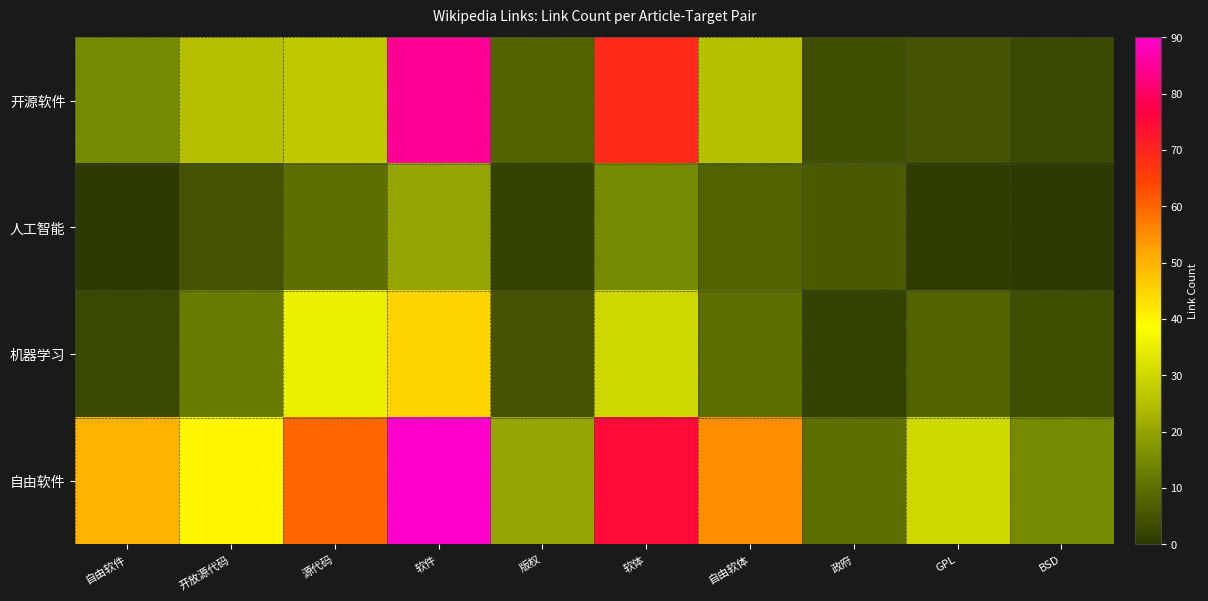

At how many categories does at least one series exceed 52?

4